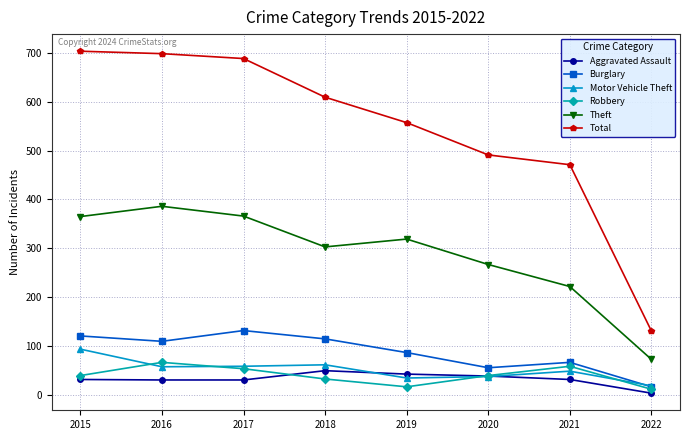

Which category has the highest value in the Theft series?

2016